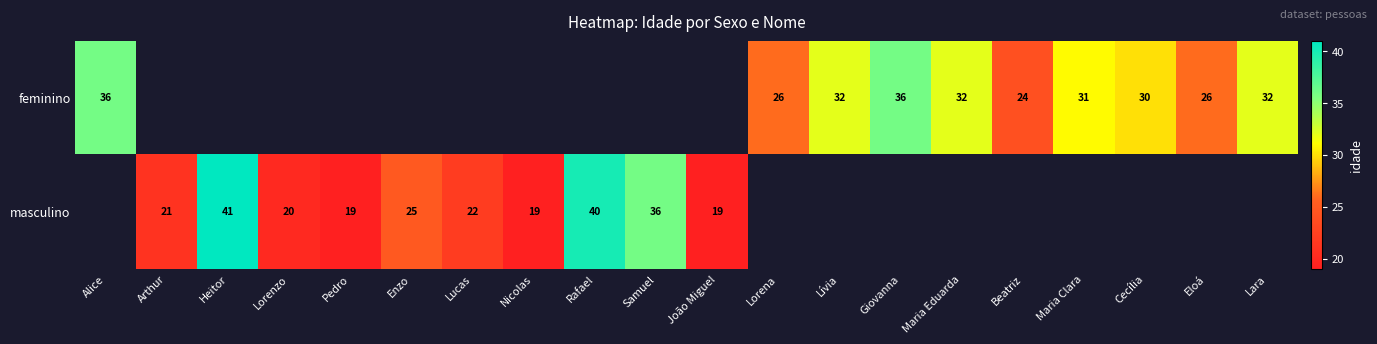

True or false: masculino has a value of 40 at Rafael.

True